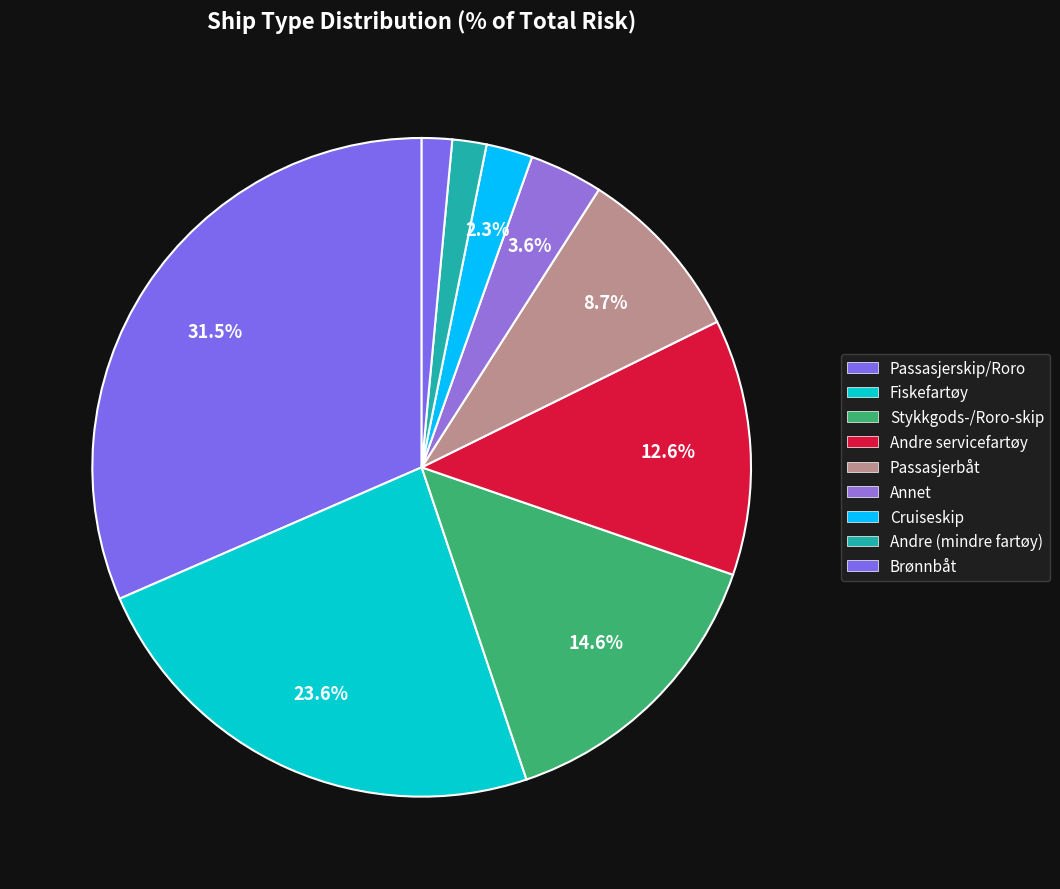

Count the number of slices in the pie.

9